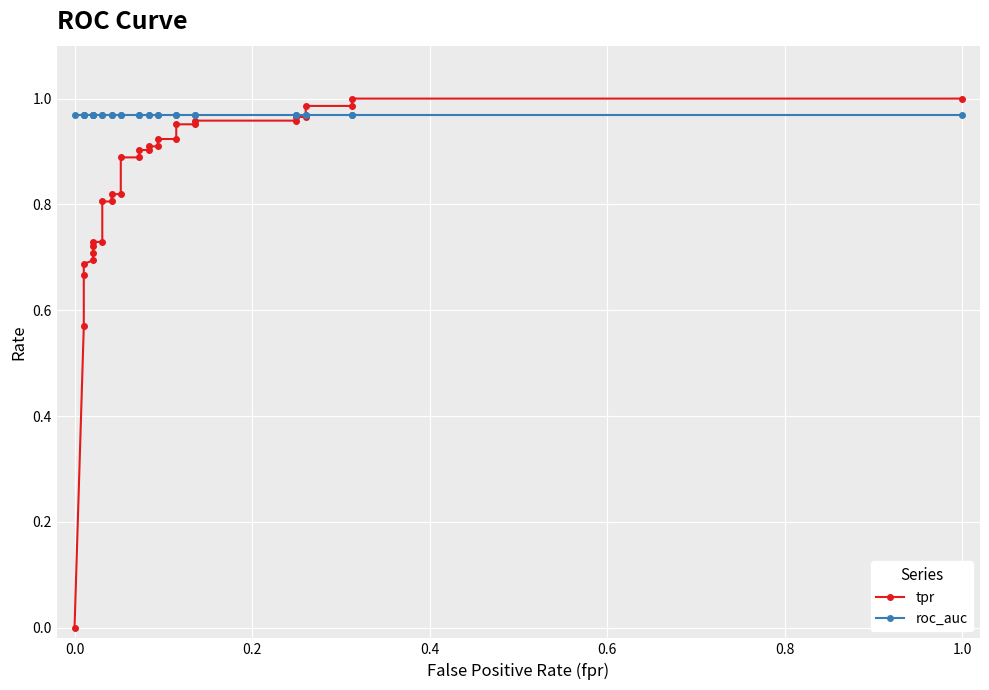

How many positive values does the tpr series have?

30